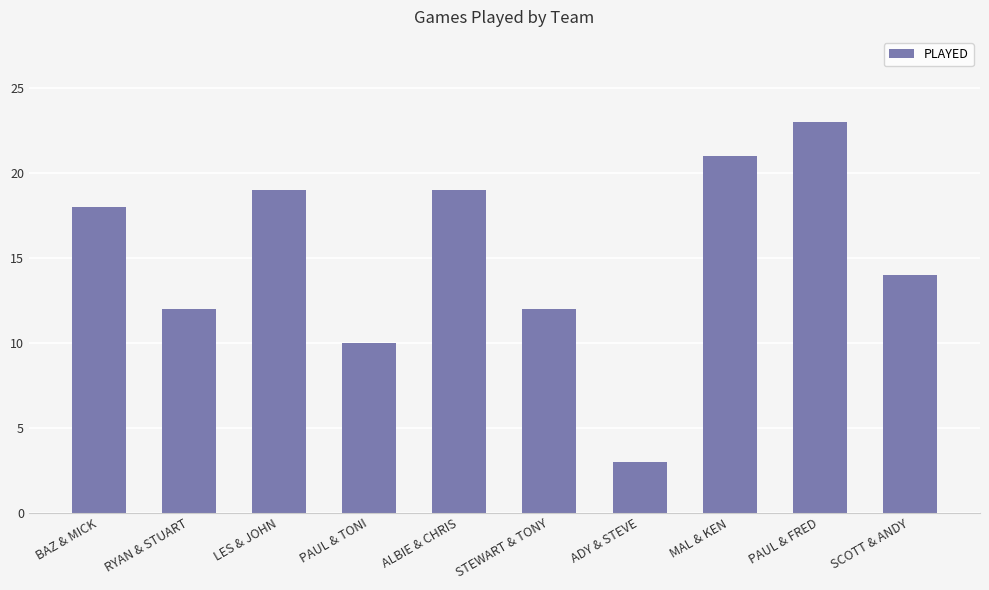

What position from the right is ALBIE & CHRIS?

6